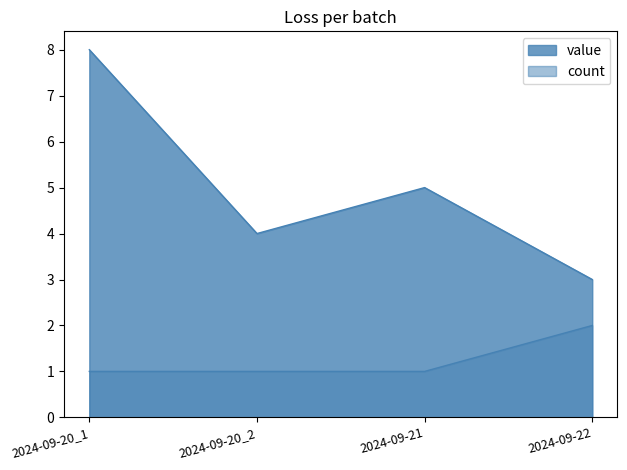

Between 2024-09-20_1 and 2024-09-20_2, which is larger?

2024-09-20_1